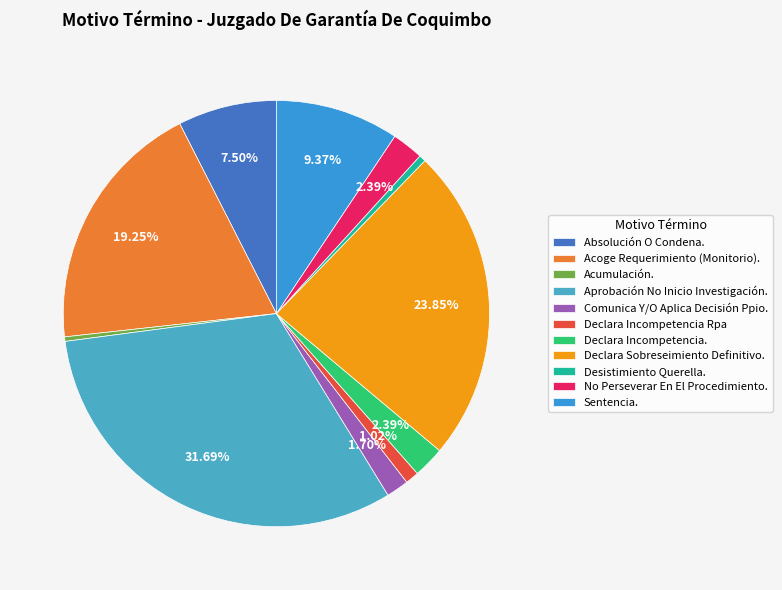

What is the largest slice in the pie chart?

Aprobación No Inicio Investigación.